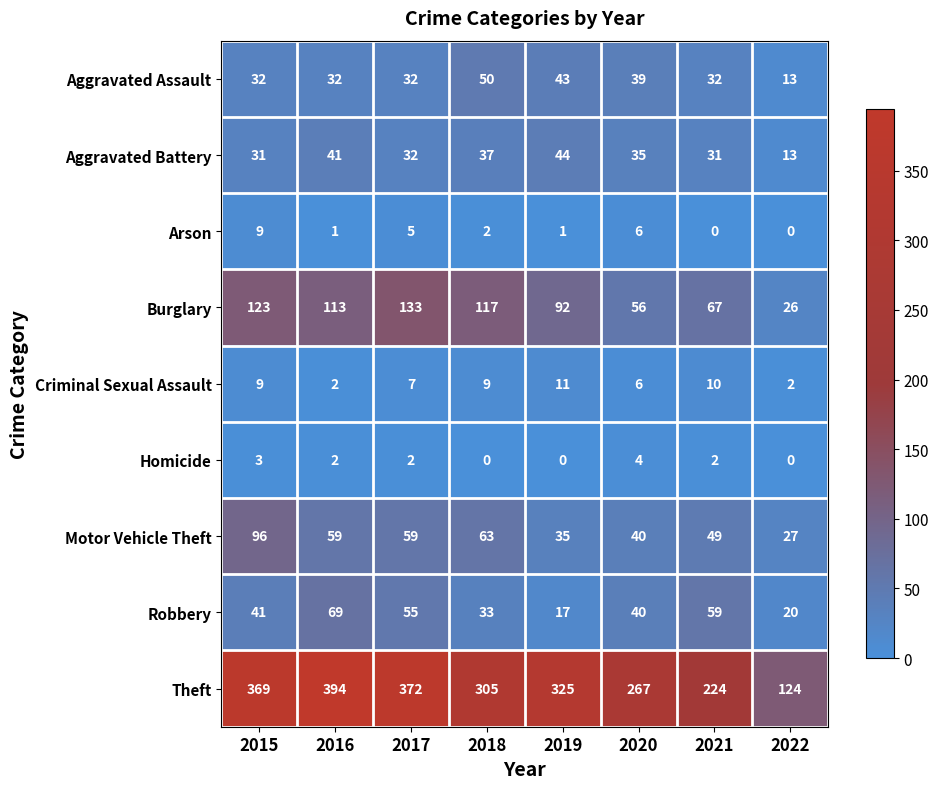

The Homicide series shows 4 at 2020. True or false?

True